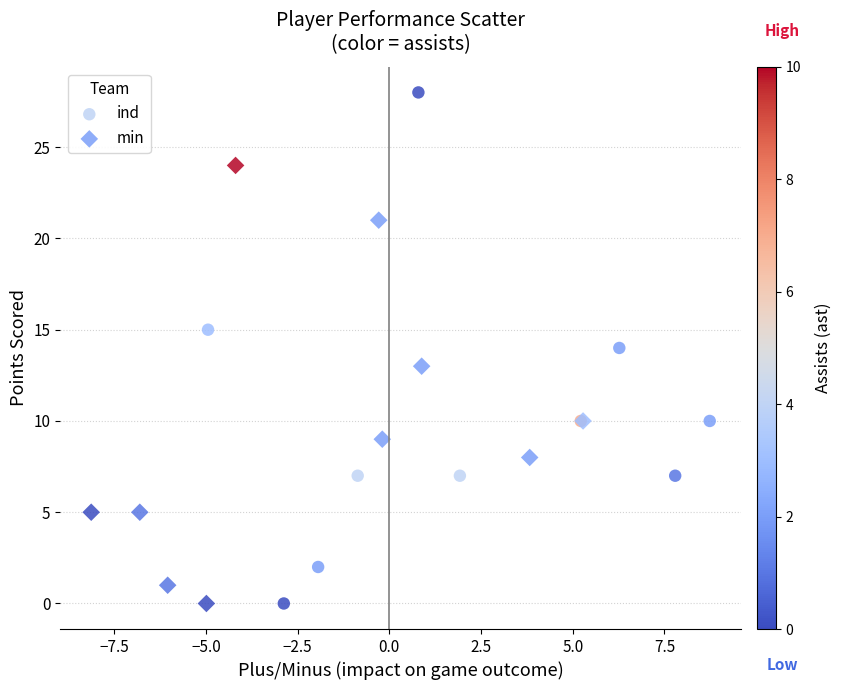

What are all the series names shown in the legend?

ind, min